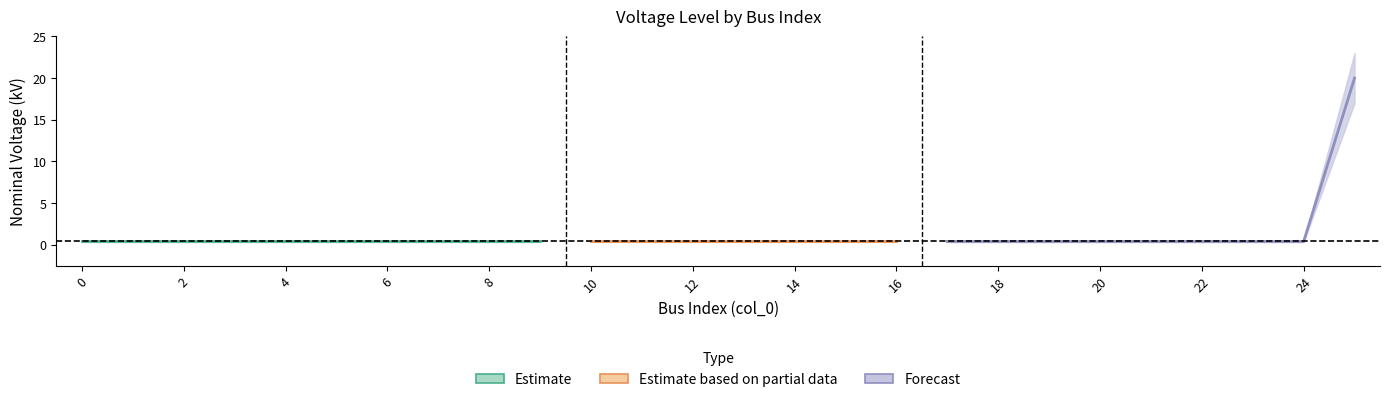

True or false: there are more than 2 points higher than both neighbors.

False